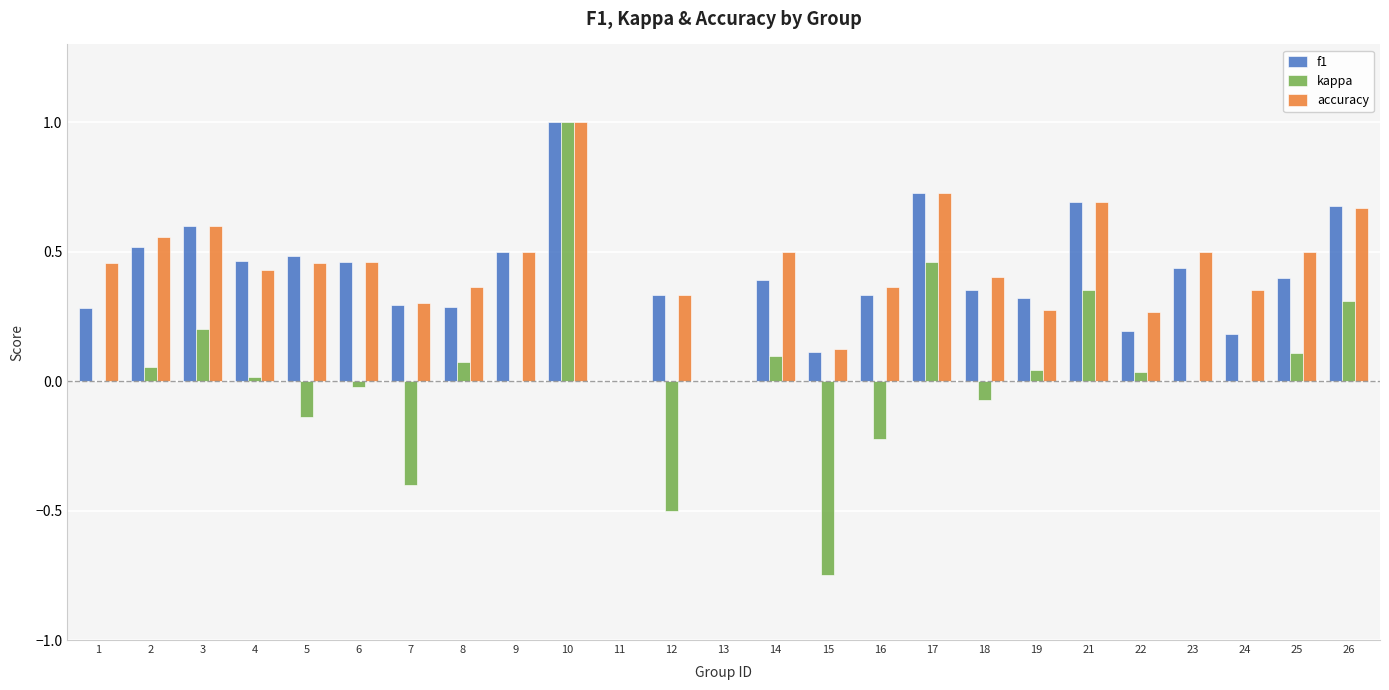

What are all the series names shown in the legend?

f1, kappa, accuracy